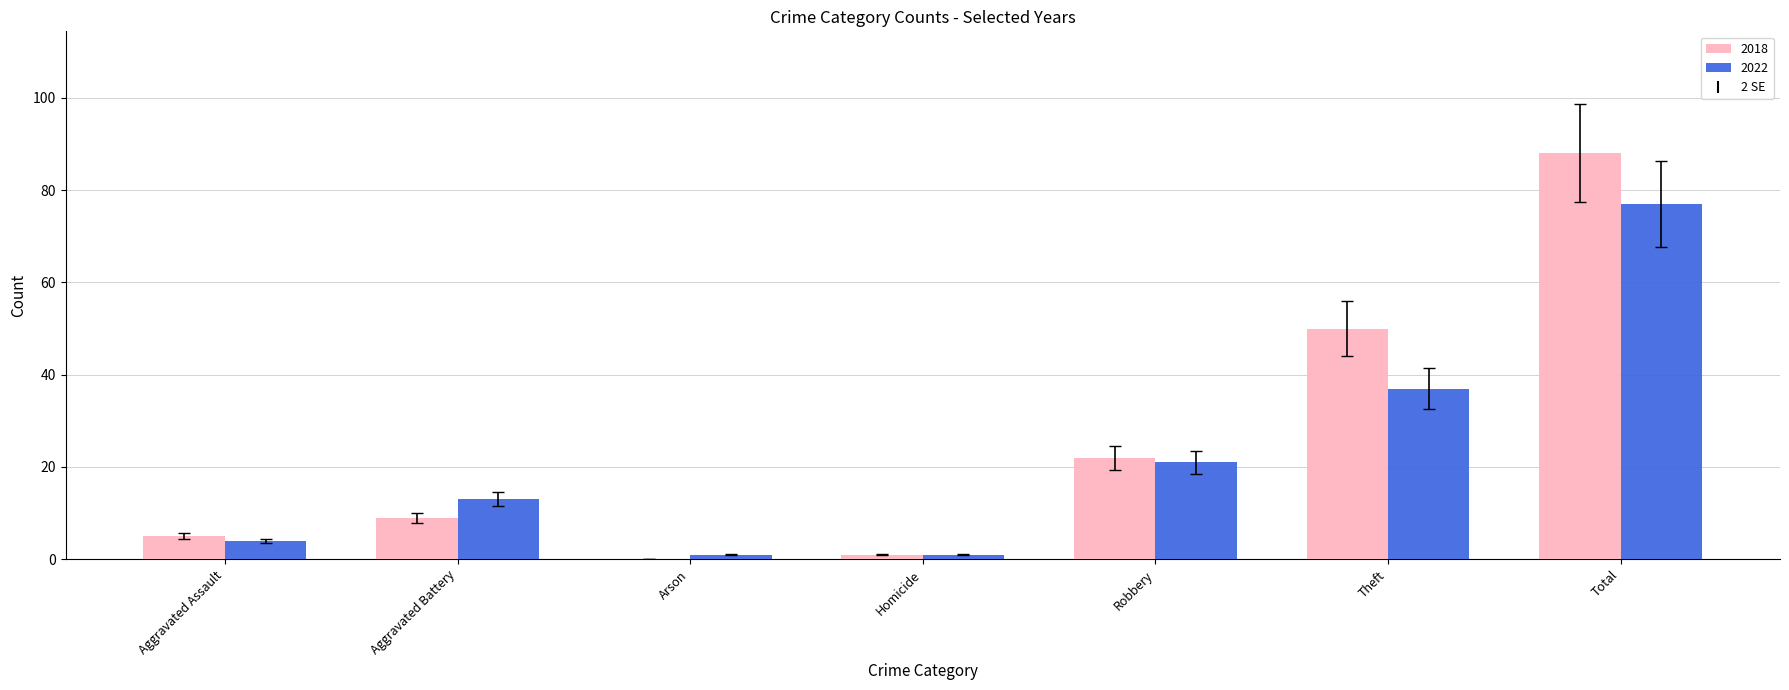

What is the sum of all 2022 values?

154